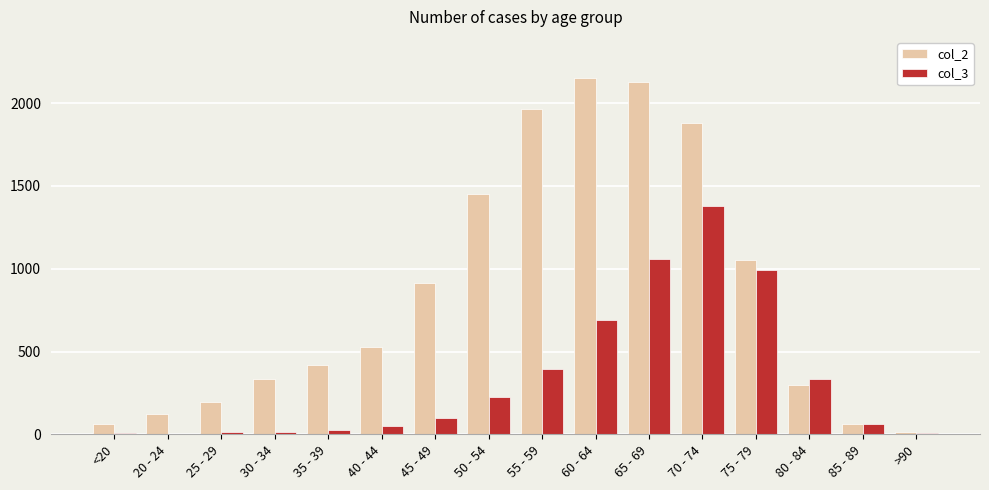

The value of col_2 at 25 - 29 is 196. True or false?

True